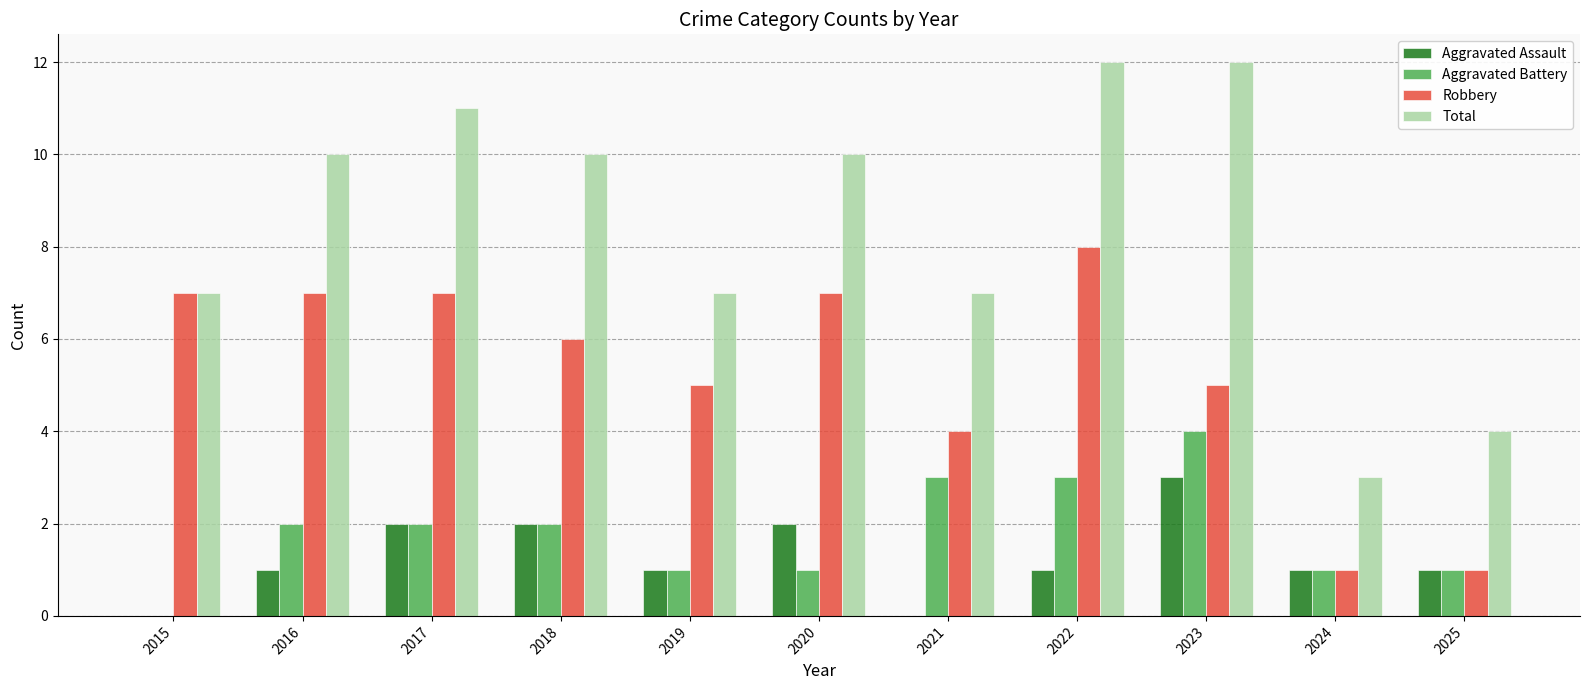

Between 2015 and 2023, which series saw the biggest shift?

Total